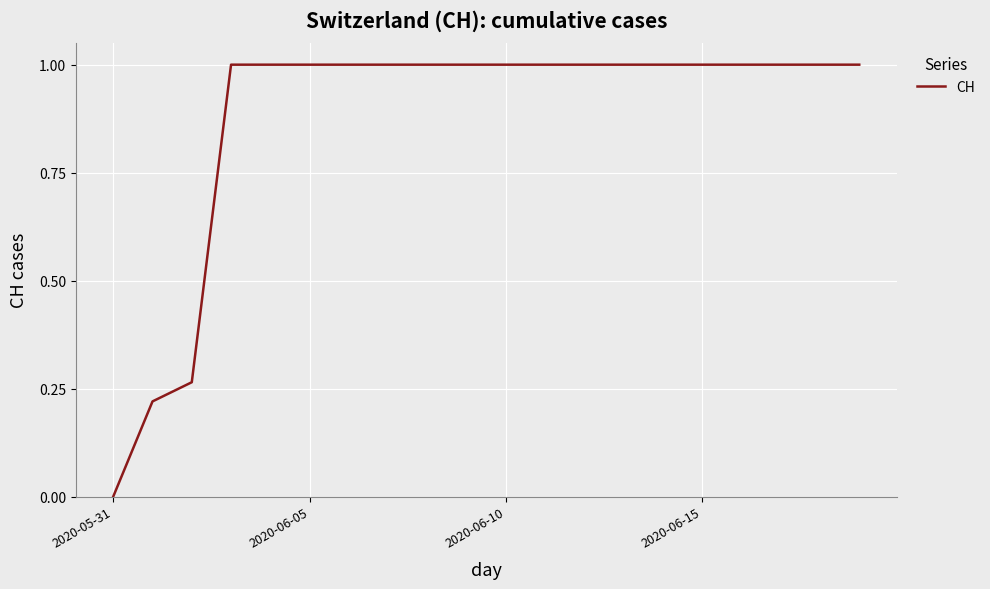

How many values are above zero?

19